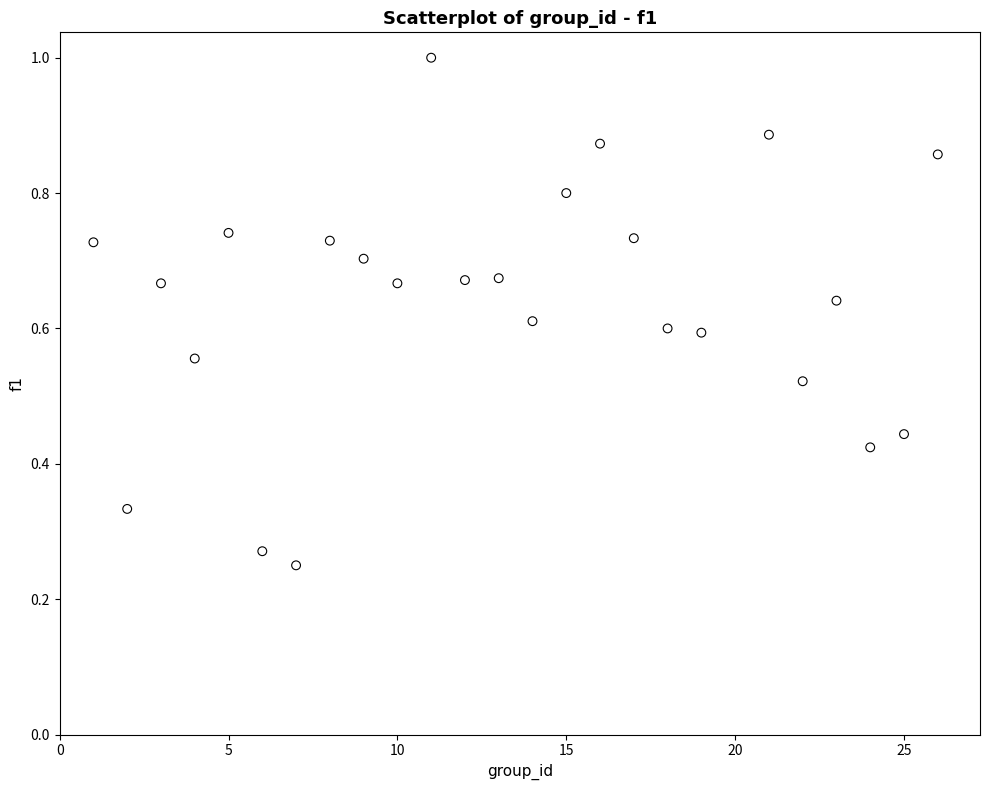

What is the range of X values (max minus min)?

25.0